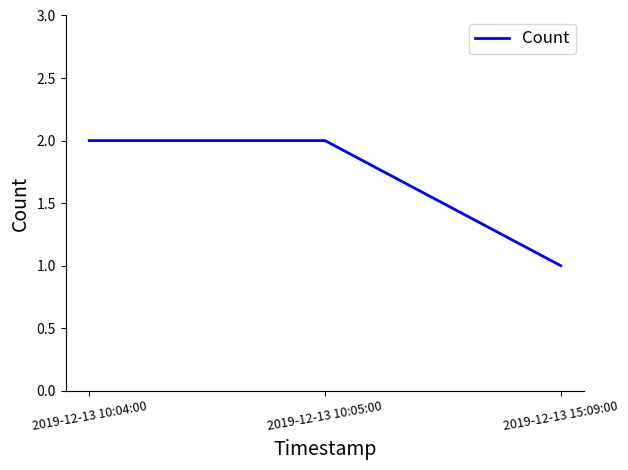

Count the number of data series in this chart.

1